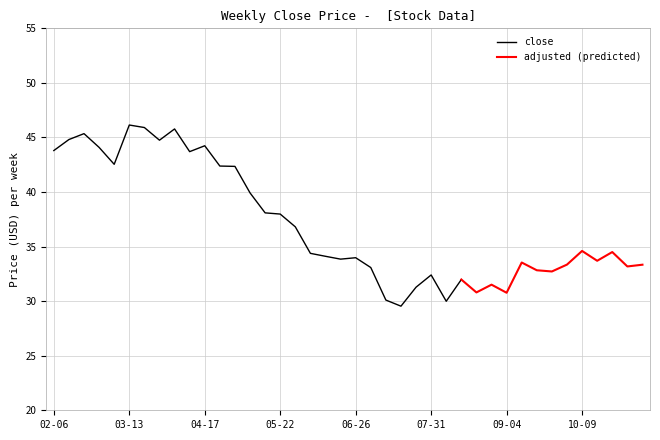

At which label is close closest to 37?

2006-05-29